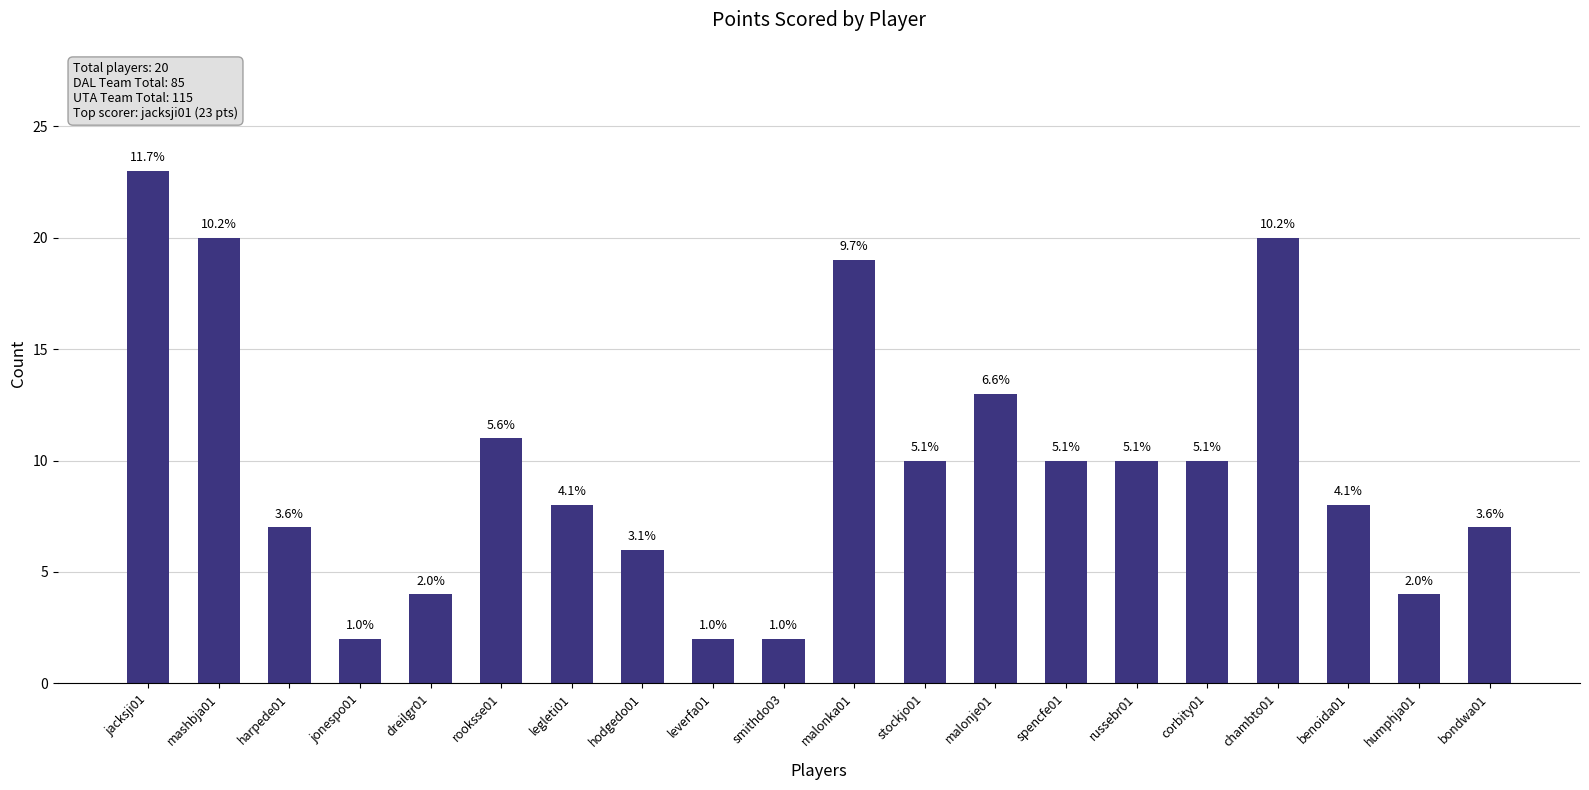

Does the chart contain any negative values?

No